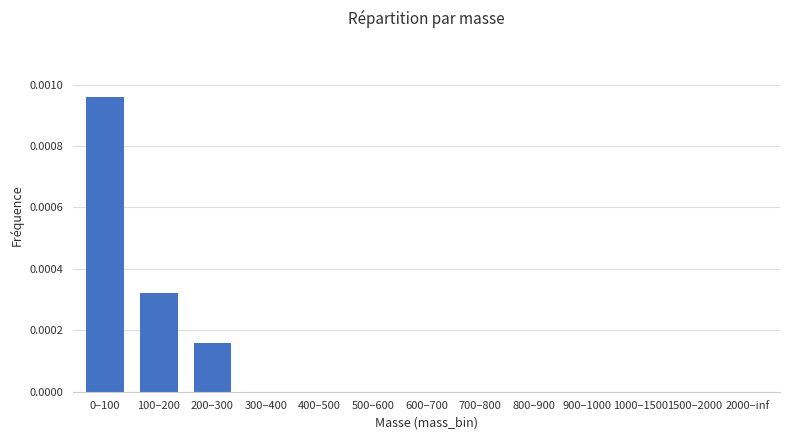

Is it true that the value at 300–400 is 0.0?

True